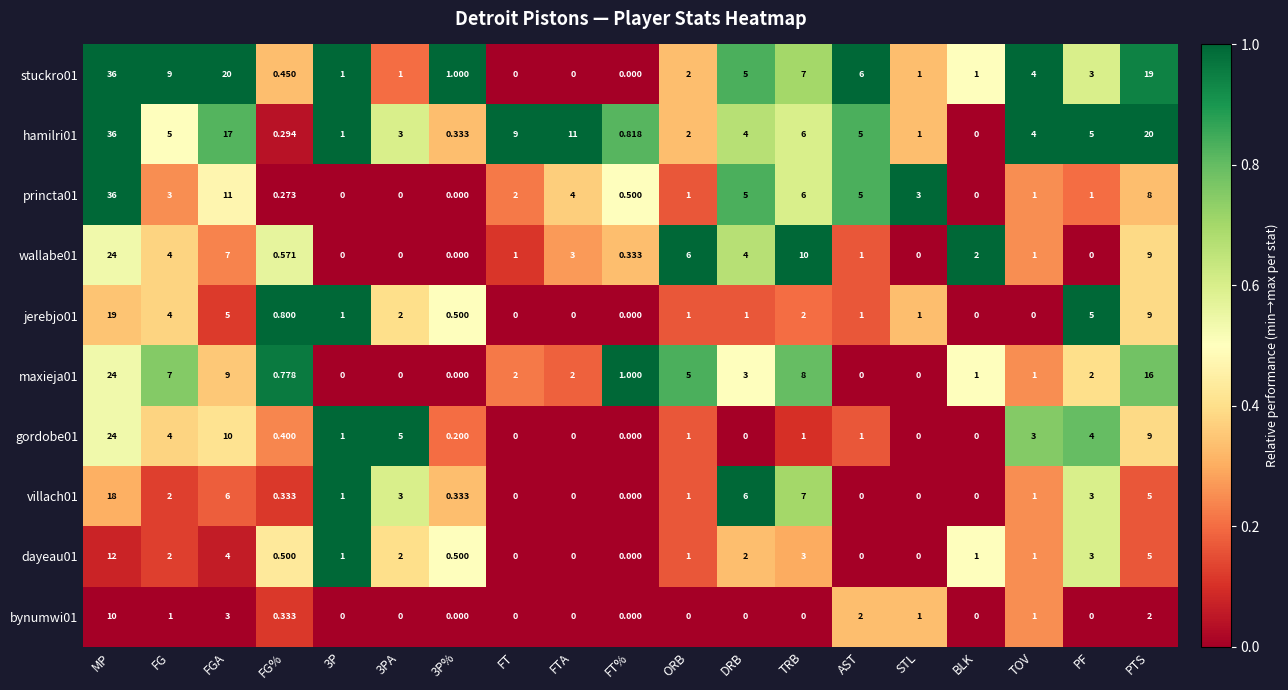

Is the value of hamilri01 at PTS greater than the value of gordobe01 at PTS?

Yes